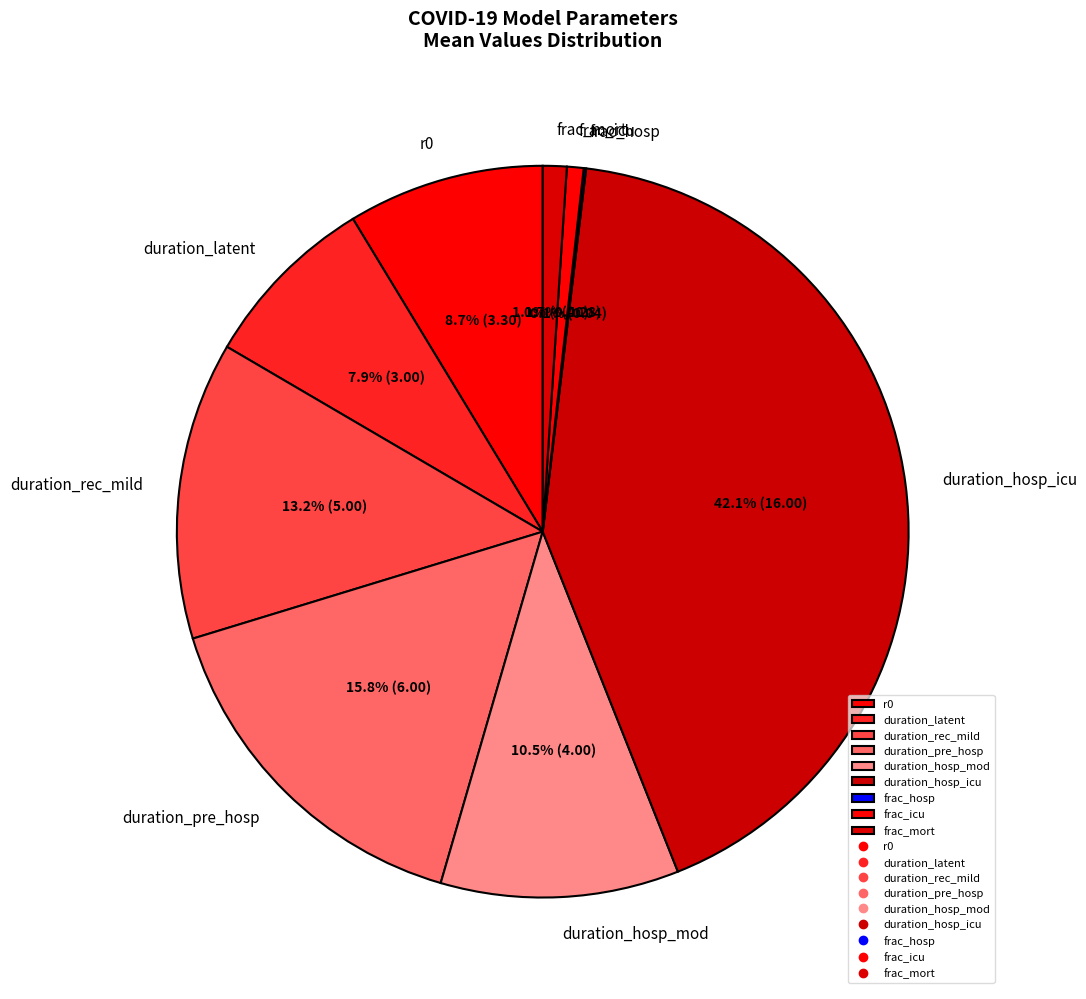

Between frac_icu and duration_hosp_mod, which is larger?

duration_hosp_mod